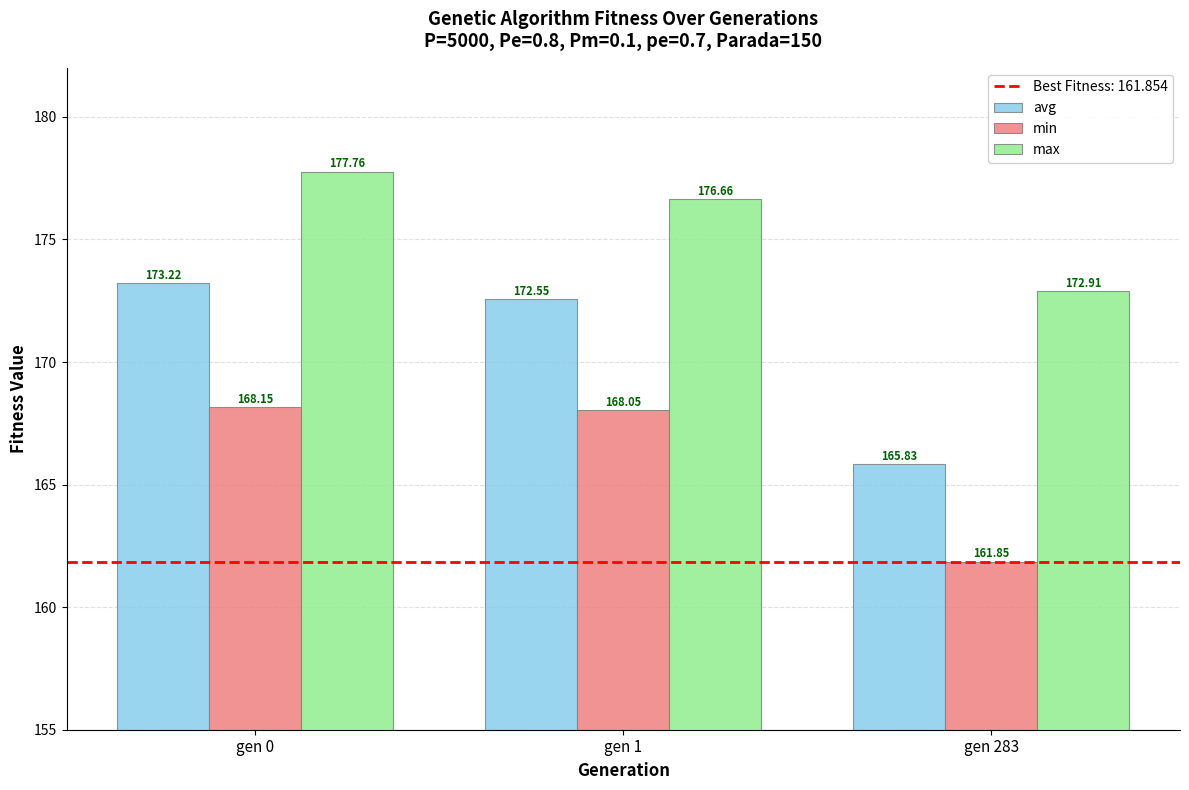

List the series in order of their overall mean, highest first.

max, avg, min